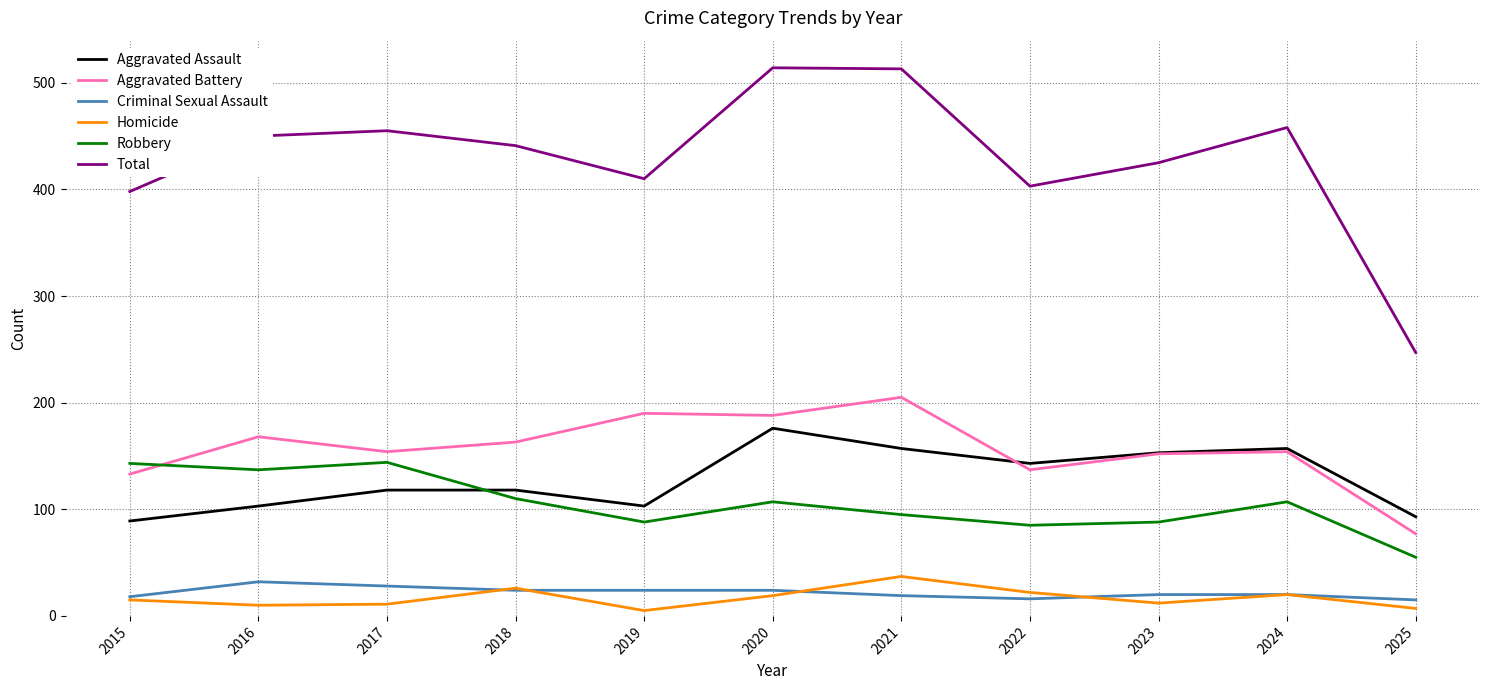

What is the difference between the maximum and second lowest values in the Aggravated Assault series?

83